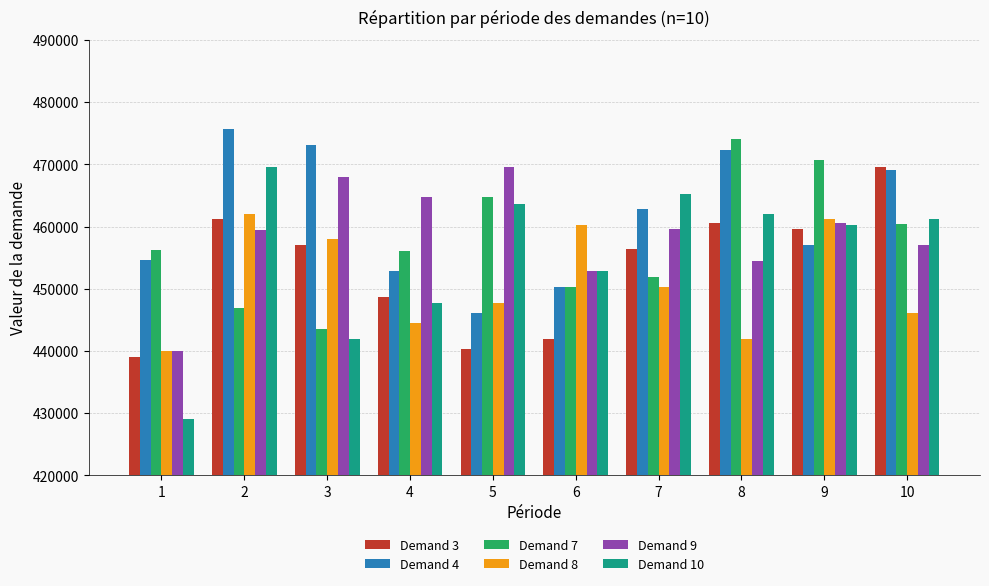

Between 4 and 7, which series saw the biggest shift?

Demand 10